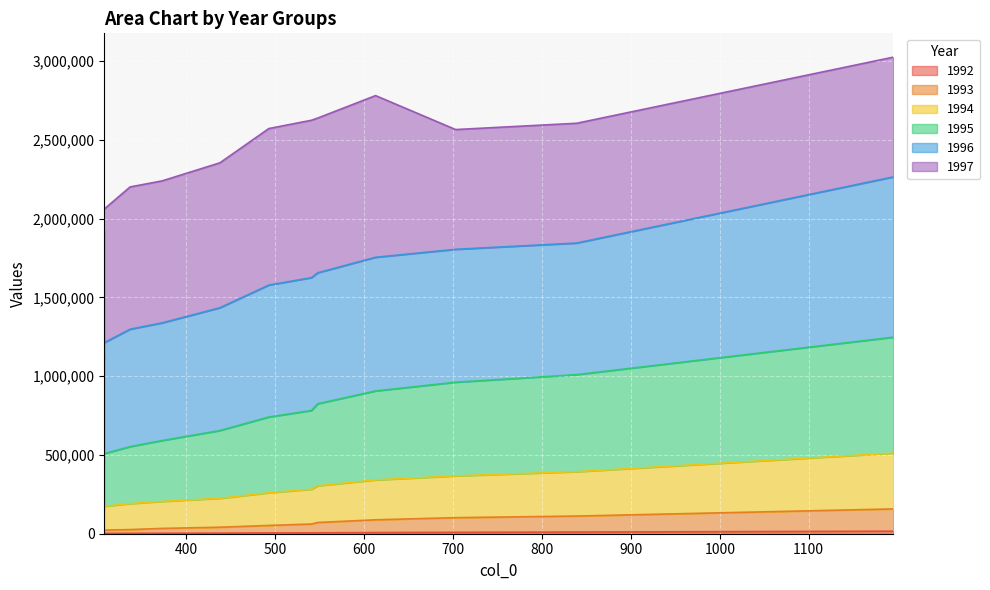

True or false: 1992 has a value of 5876 at 548.

True